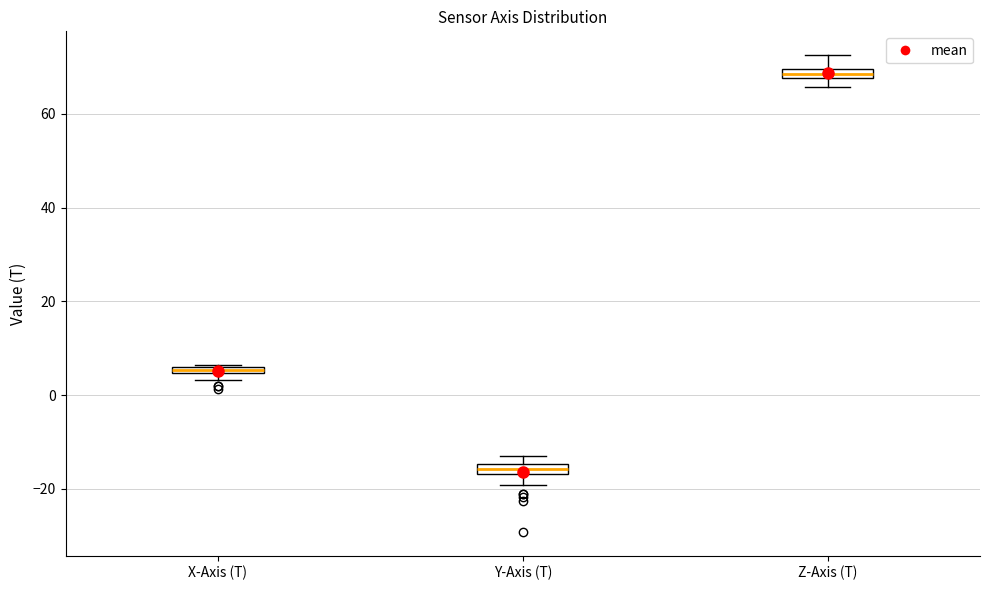

Where does the lower whisker of the box for Z-Axis (T) end on the y-axis? The values are not printed on the chart, so give them approximately, as read against the axis.

66